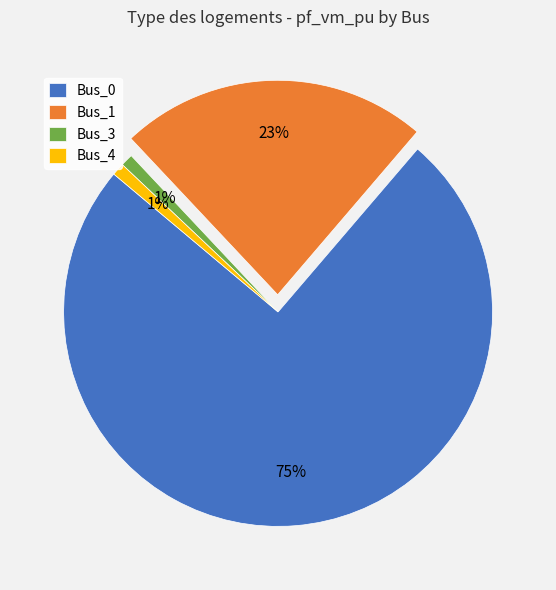

Is it true that Bus_4 is 9% of the pie?

False